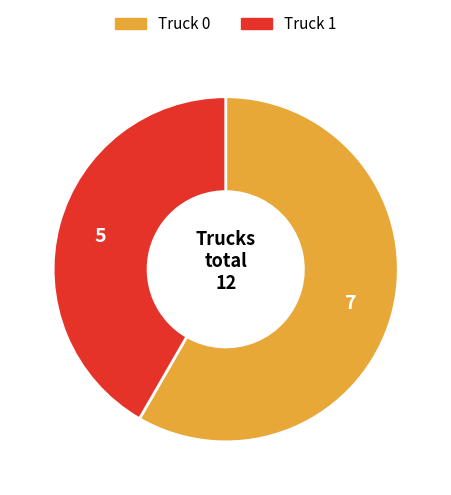

Which slice is the smallest?

Truck 1